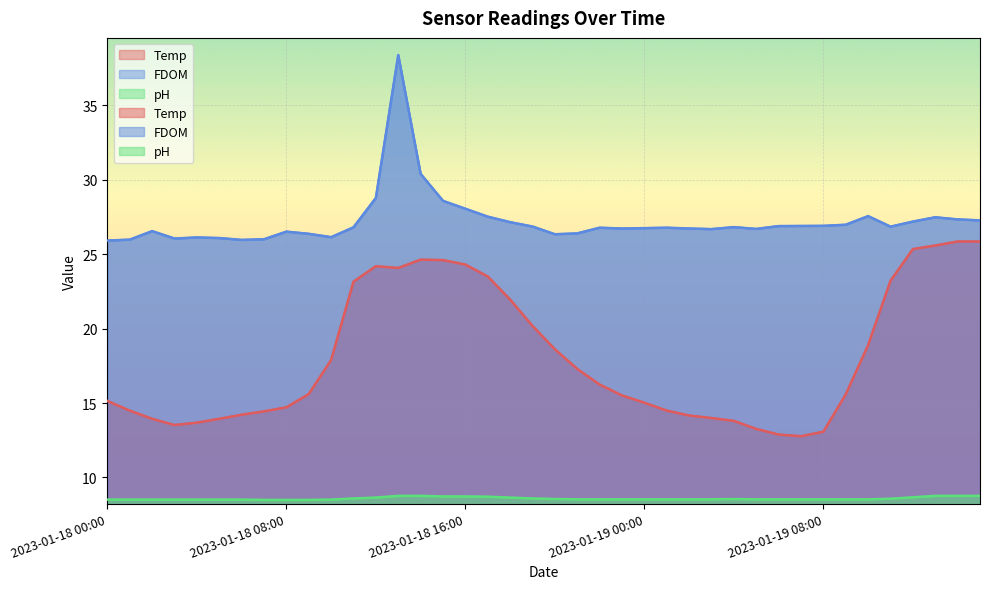

True or false: Temp and FDOM intersect in this chart.

False